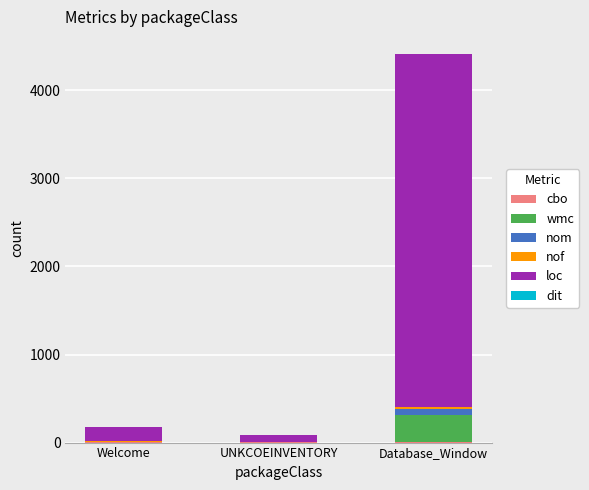

What is the label of the 3rd bar from the left?

Database_Window